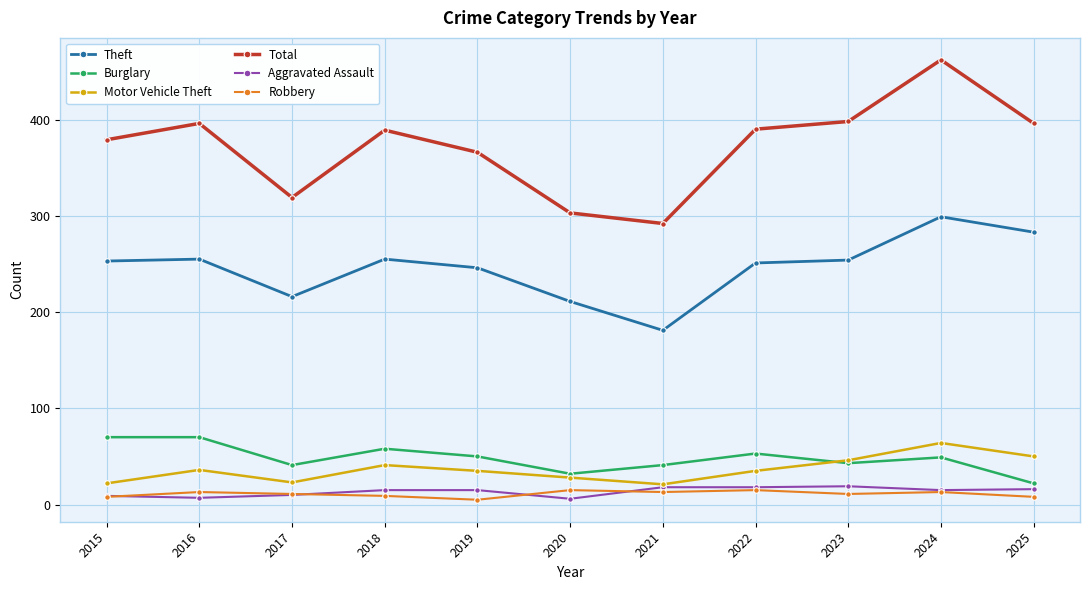

What is the maximum value shown in the chart?

462